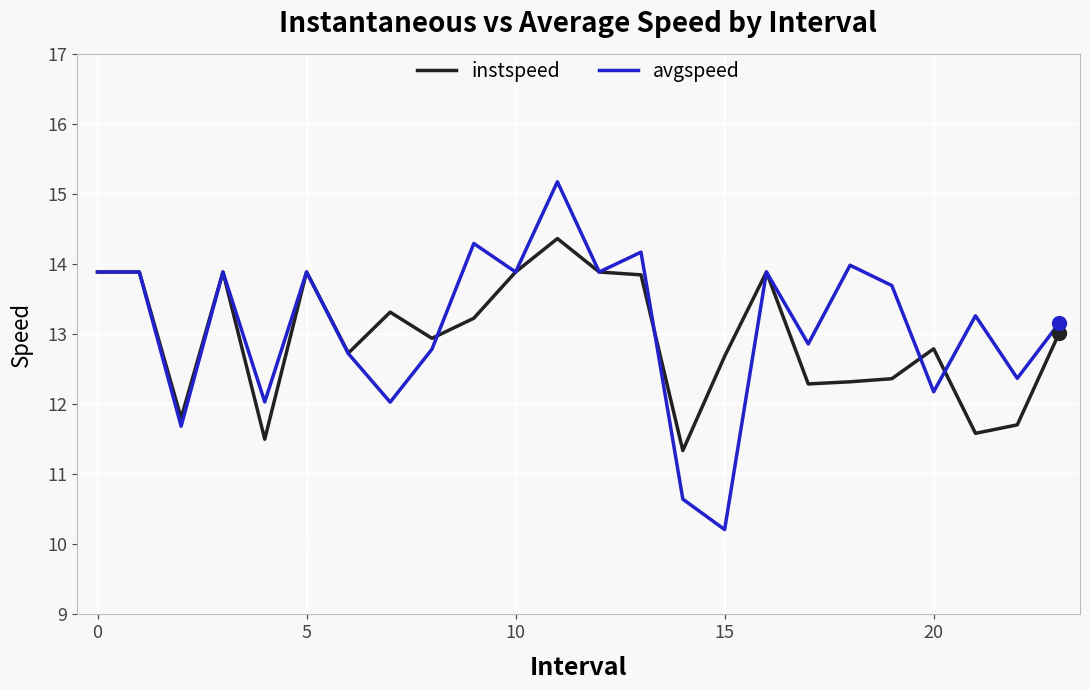

Which series has the largest range (max minus min)?

avgspeed